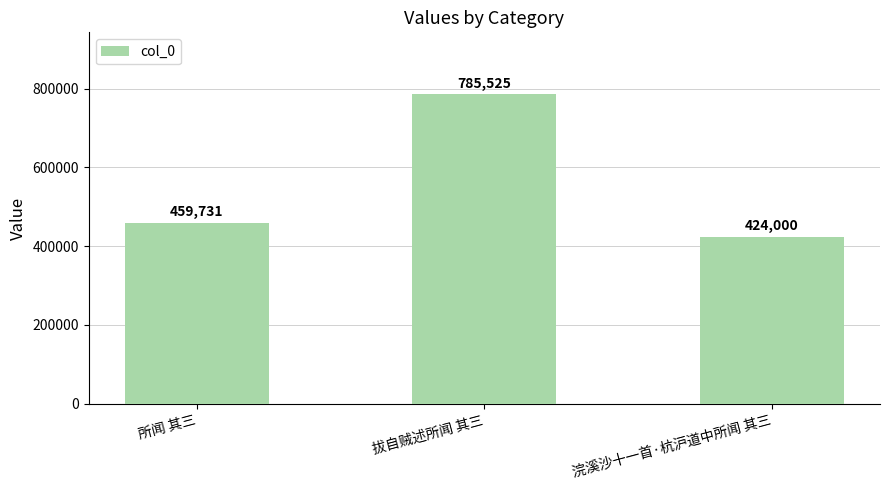

What is the smallest value displayed?

424000